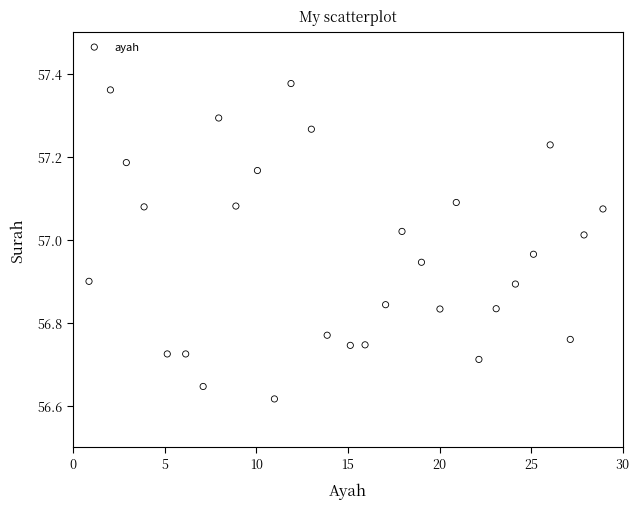

What is the range of Y values (max minus min)?

0.8